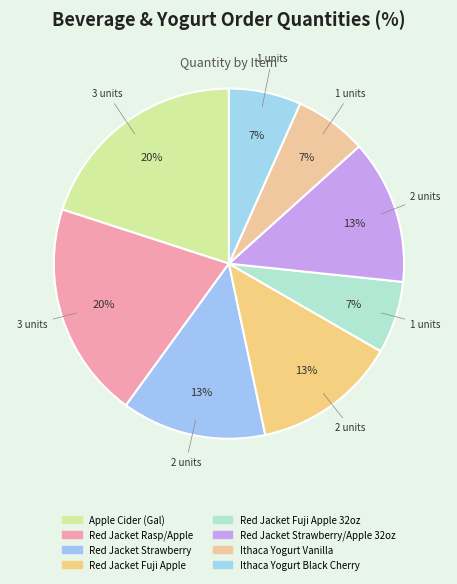

To the nearest percent, what is the average slice percentage?

12%